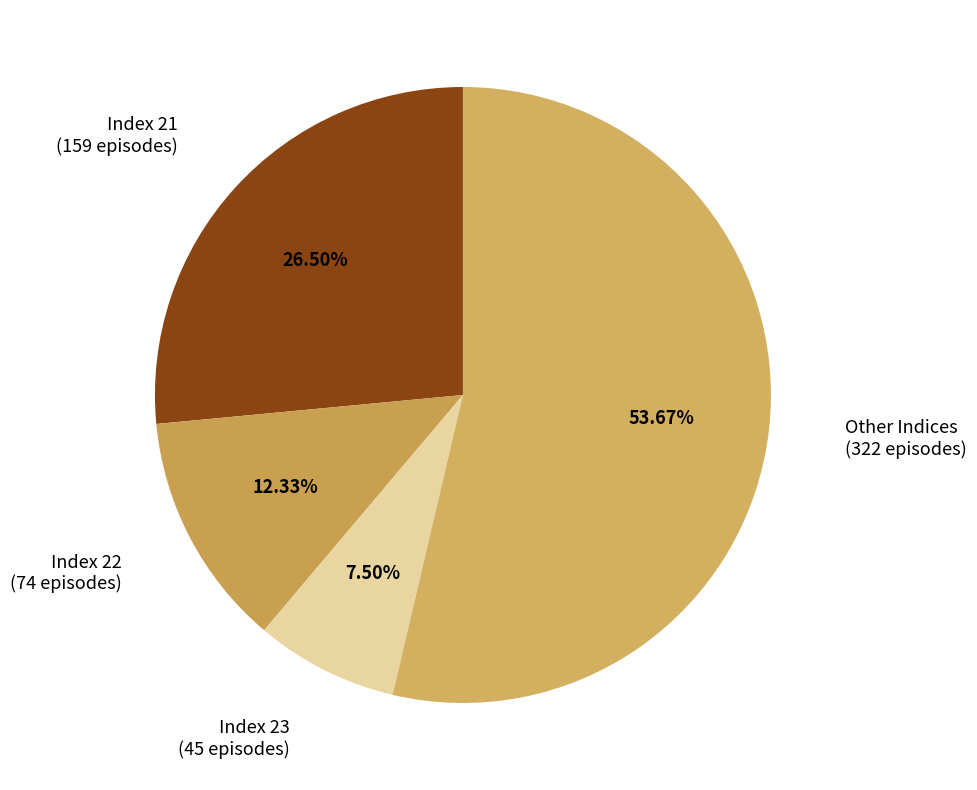

Rank the categories by value from highest to lowest.

Other Indices (322 episodes), Index 21 (159 episodes), Index 22 (74 episodes), Index 23 (45 episodes)